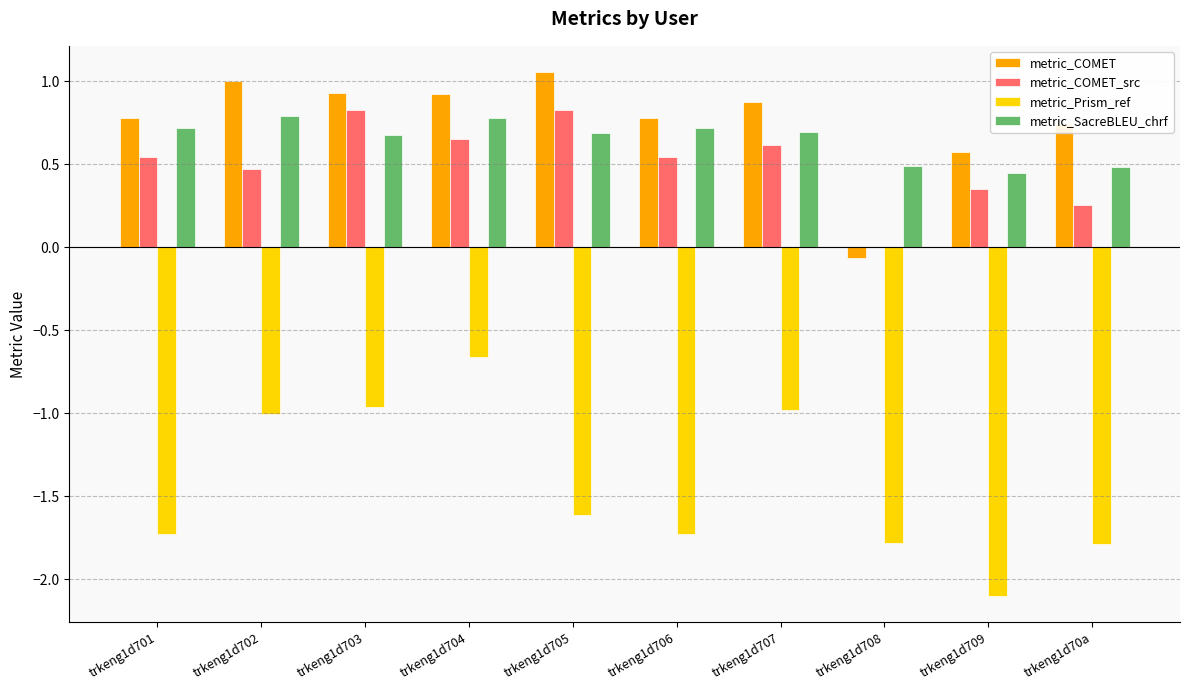

Between trkeng1d703 and trkeng1d706, which series saw the biggest shift?

metric_Prism_ref